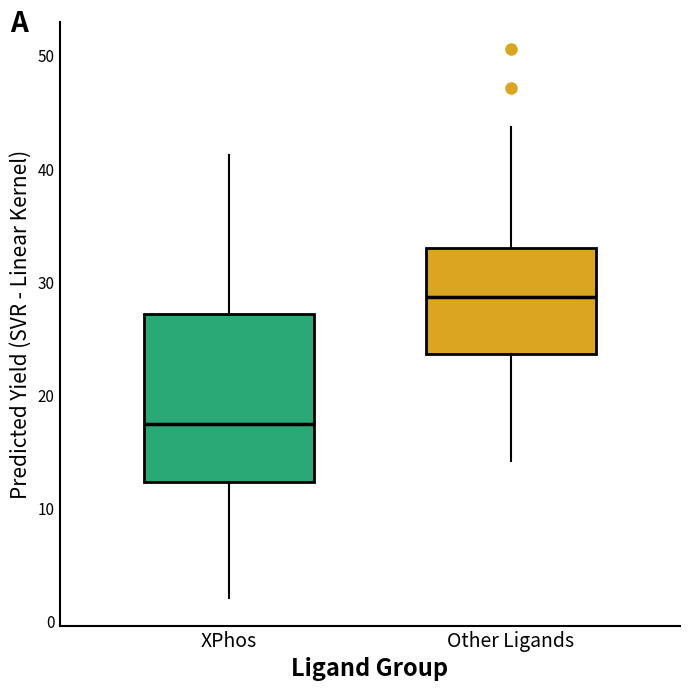

Which box is the tallest, from its lower edge to its upper edge?

XPhos